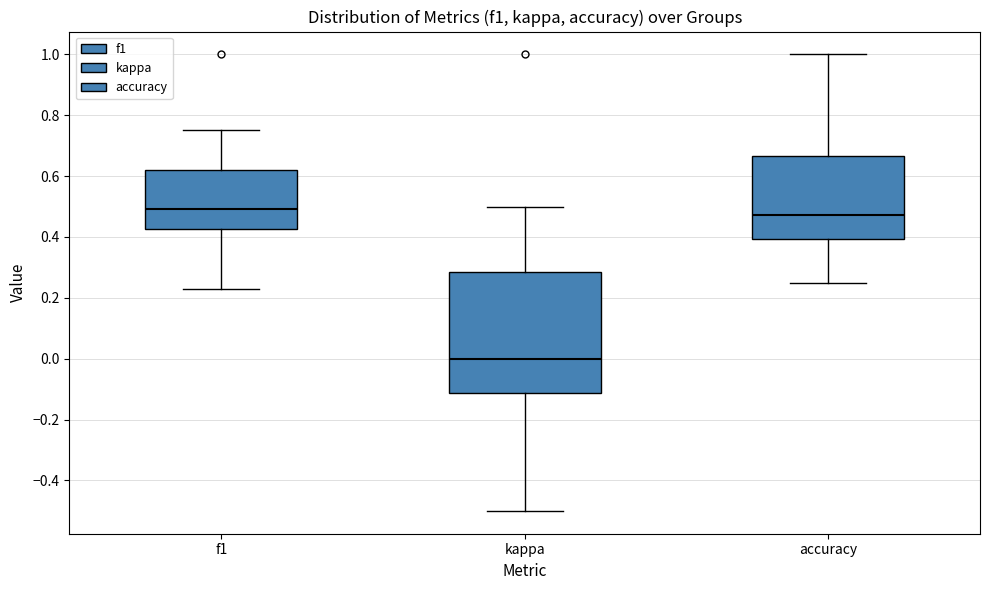

Where is the upper edge of the box for f1 on the y-axis? The values are not printed on the chart, so give them approximately, as read against the axis.

0.62